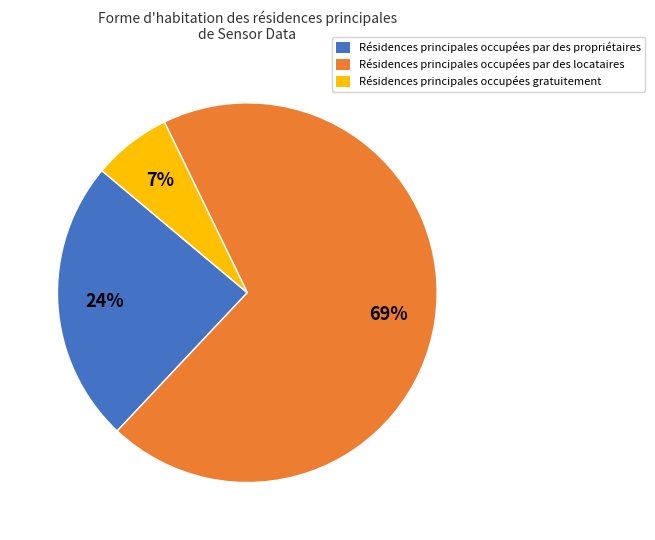

Which has a higher value, Résidences principales occupées par des locataires or Résidences principales occupées par des propriétaires?

Résidences principales occupées par des locataires